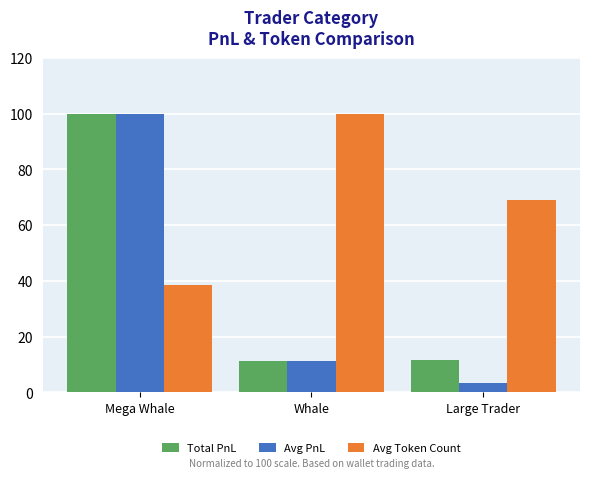

Are the bars grouped side by side (vs. stacked)?

Yes